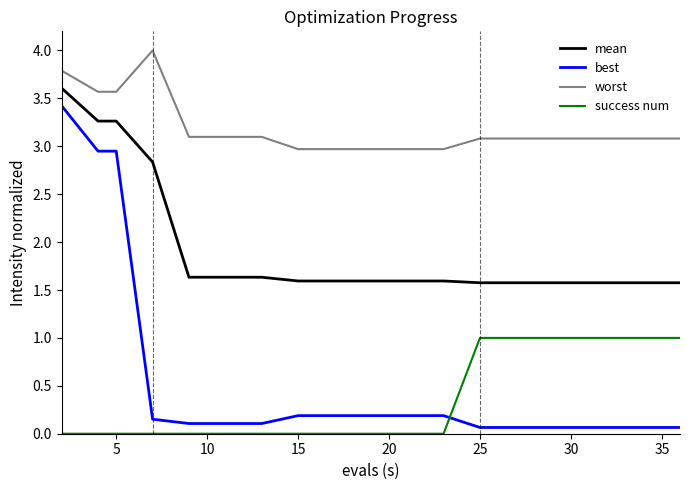

What is the difference between the maximum and minimum values in the mean series?

2.0